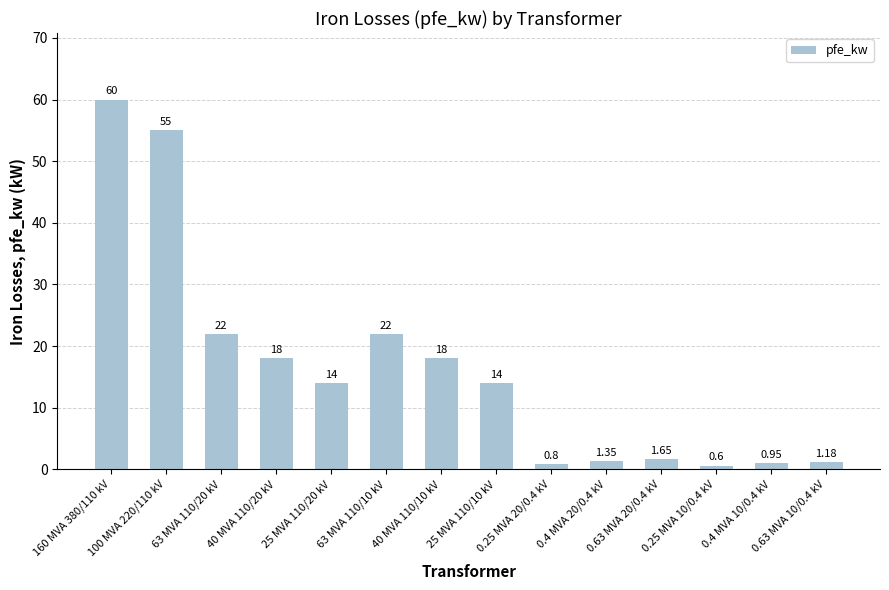

What is the sum of the values at 25 MVA 110/20 kV and 25 MVA 110/10 kV?

28.0